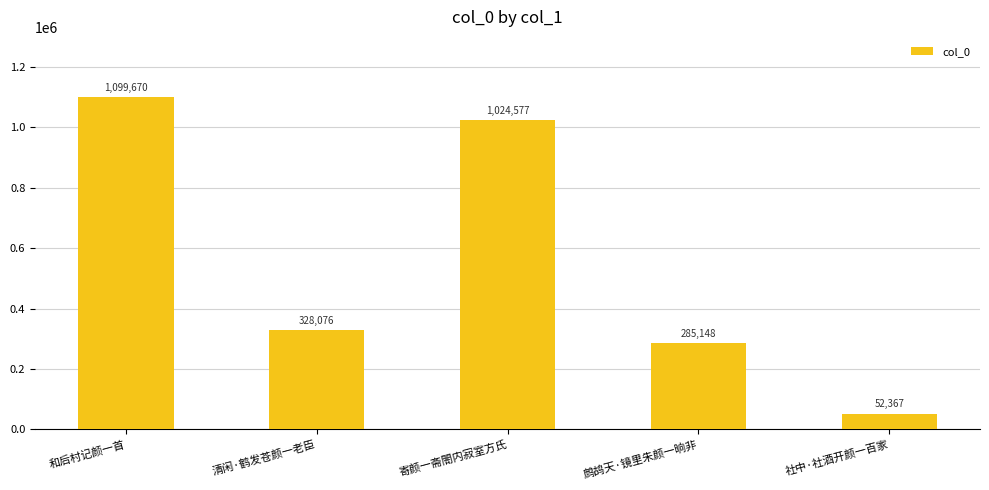

Rank the categories by value from highest to lowest.

和后村记颜一首, 寄颜一斋閤内寂室方氏, 清闲·鹤发苍颜一老臣, 鹧鸪天·镜里朱颜一晌非, 社中·社酒开颜一百家